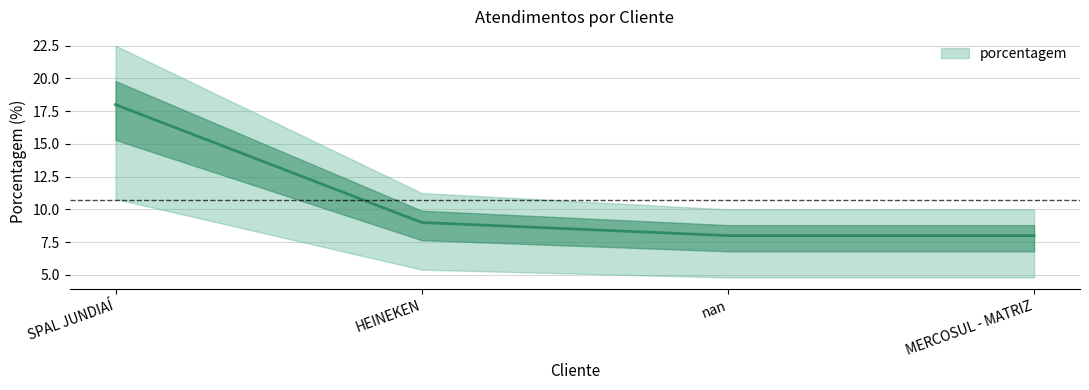

How many distinct data groups are displayed?

1